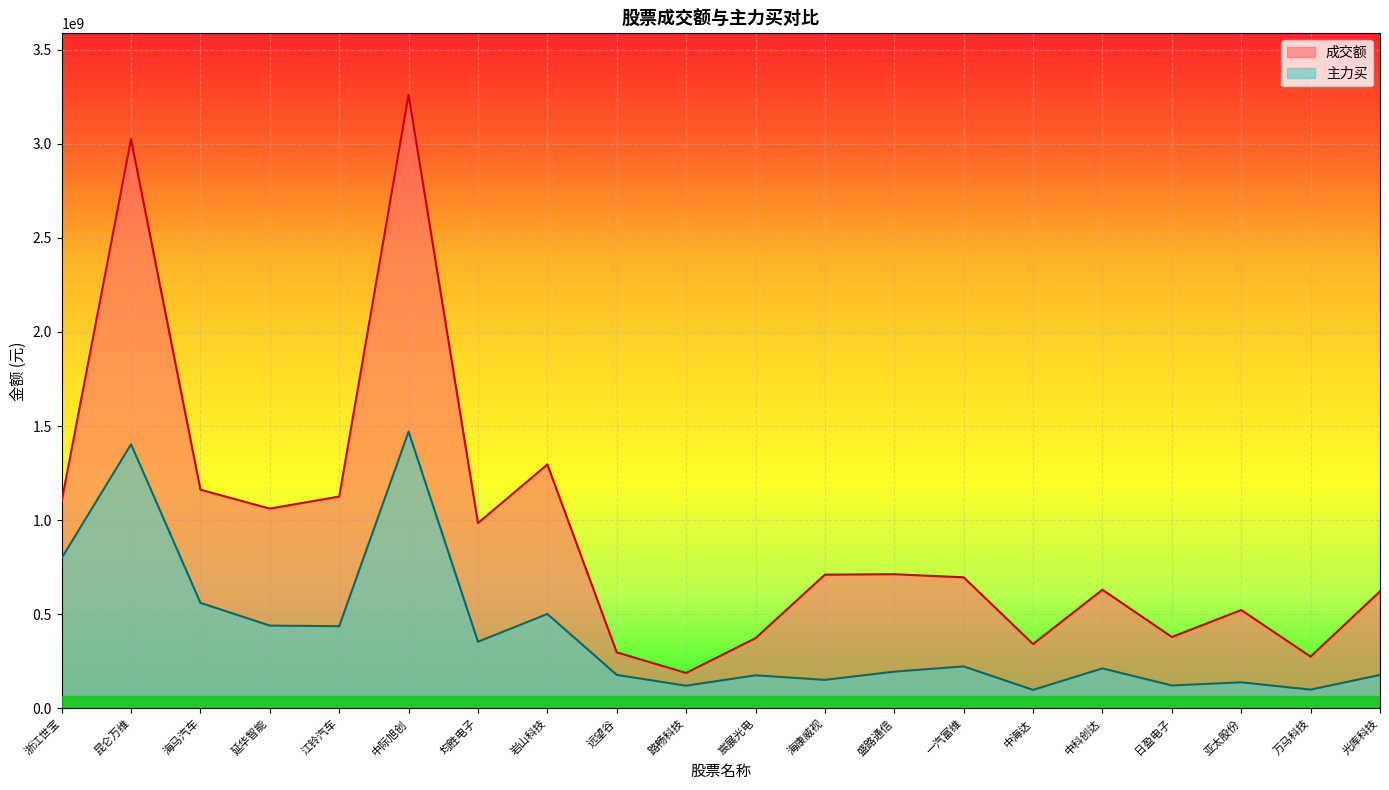

Between 浙江世宝 and 日盈电子, which series saw the biggest shift?

成交额